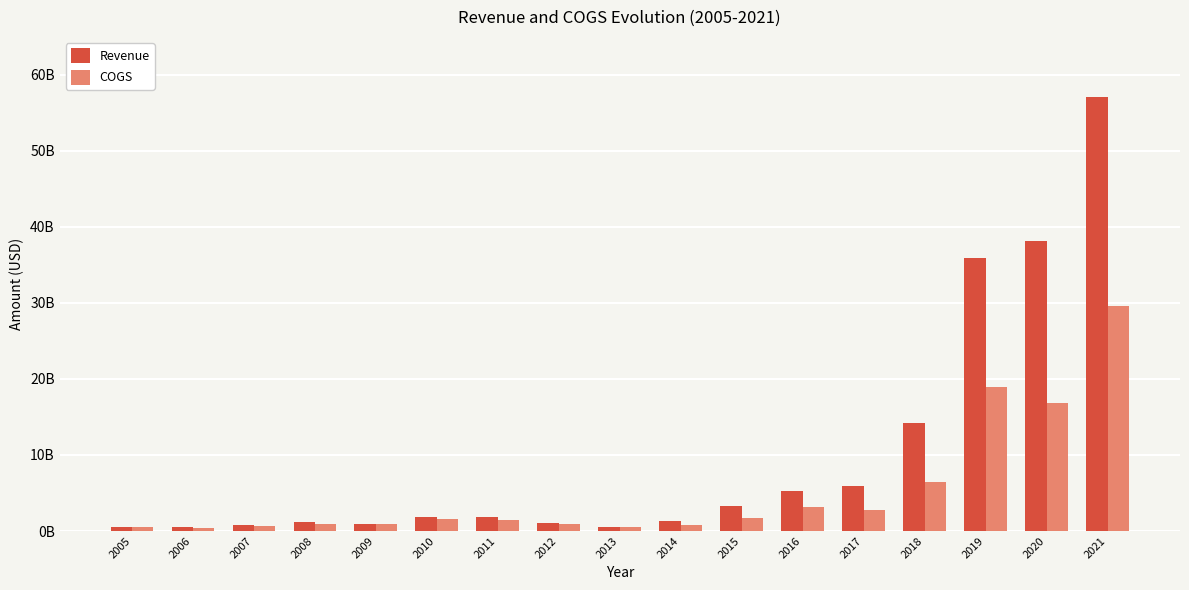

Are the bars horizontal?

No